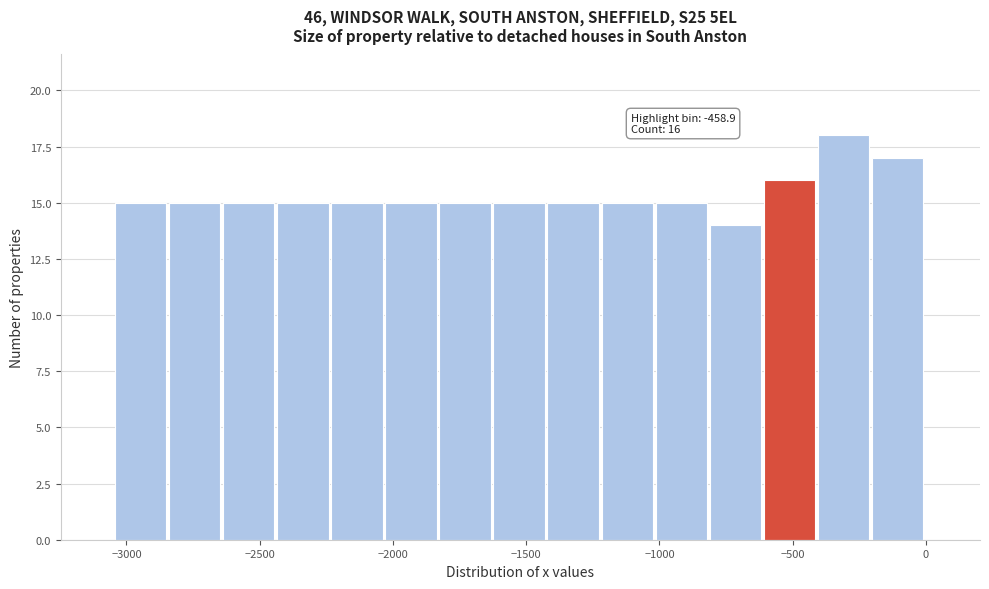

Which range on the x-axis has the tallest bar?

-400 to -200